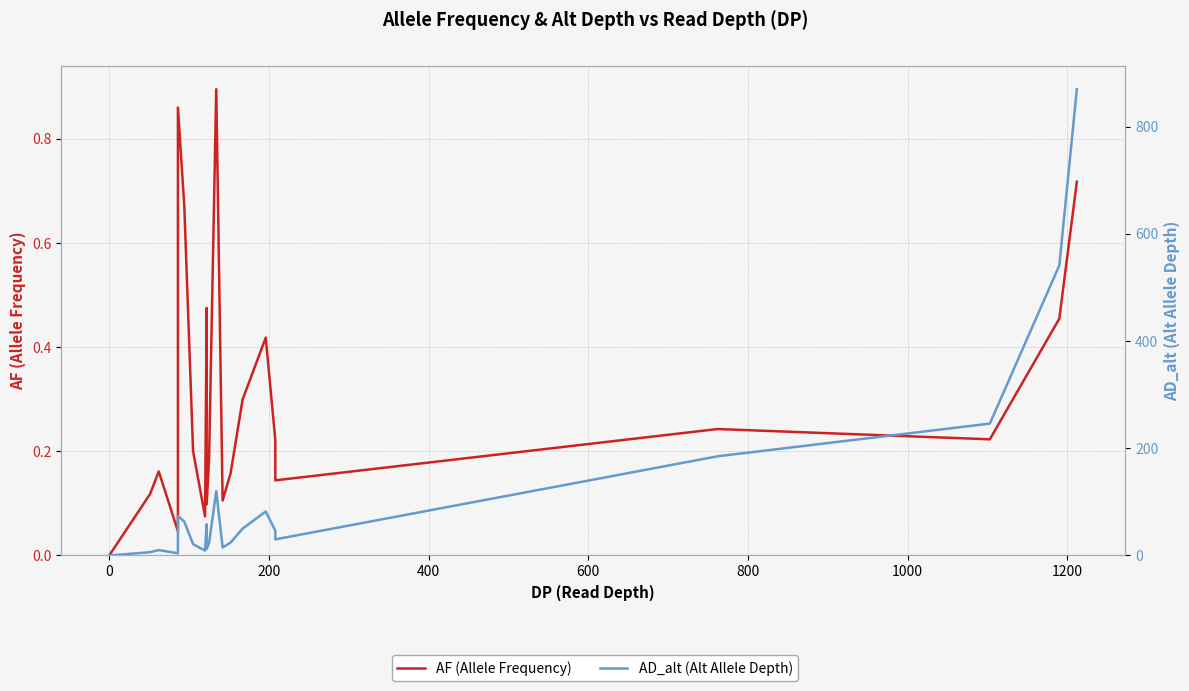

What is the average value of the AD_alt (Alt Allele Depth) series?

83.0